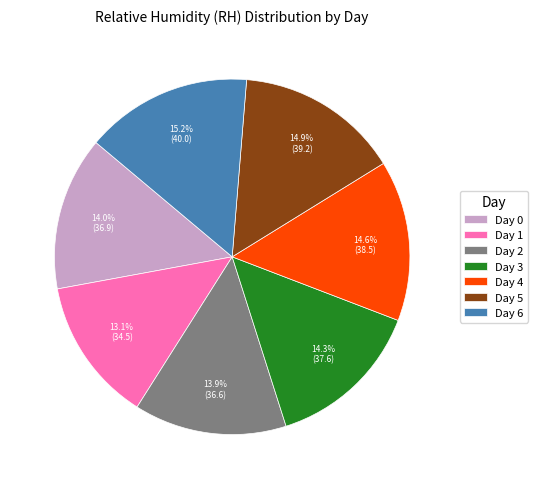

What is the smallest slice in the pie chart?

Day 1